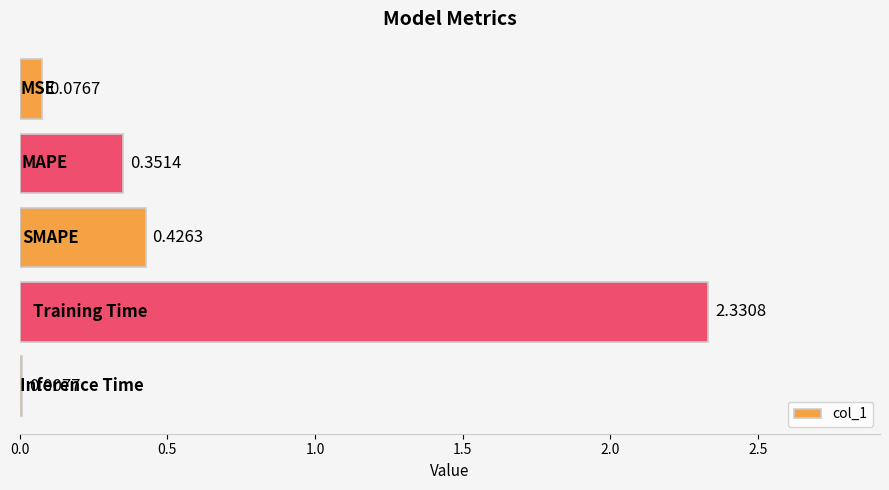

What is the sum of all values?

3.2